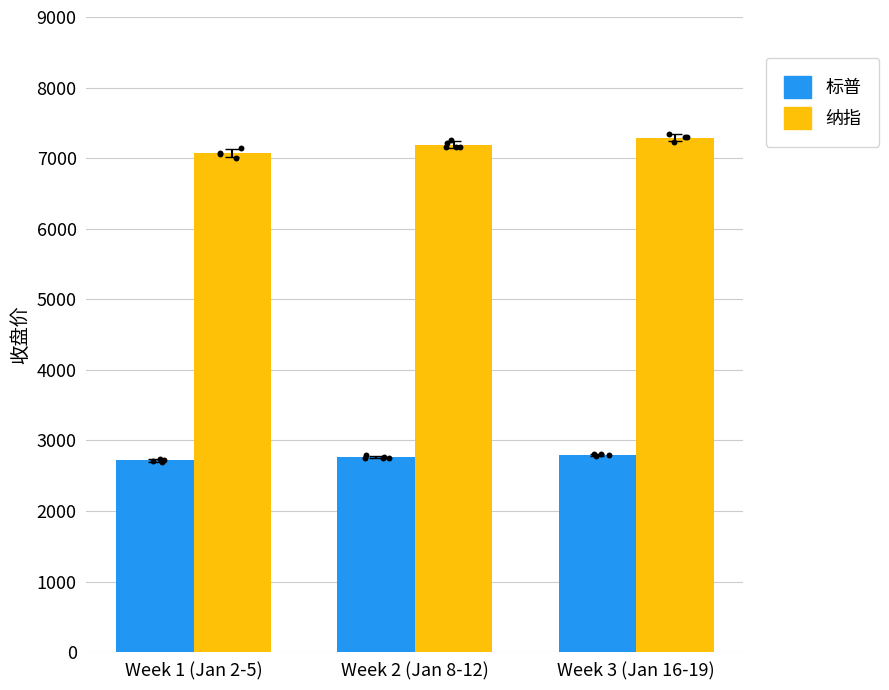

What is the total value across all series at Week 1 (Jan 2-5)?

9790.7